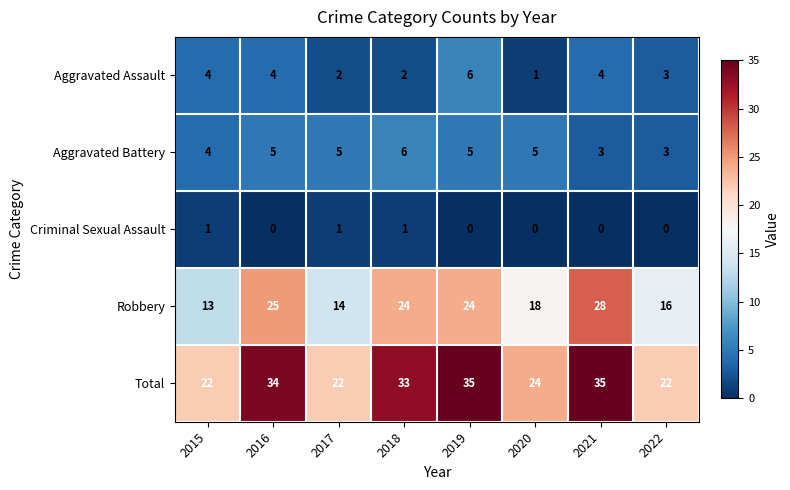

At 2021, list the series in order from largest to smallest.

Total, Robbery, Aggravated Assault, Aggravated Battery, Criminal Sexual Assault